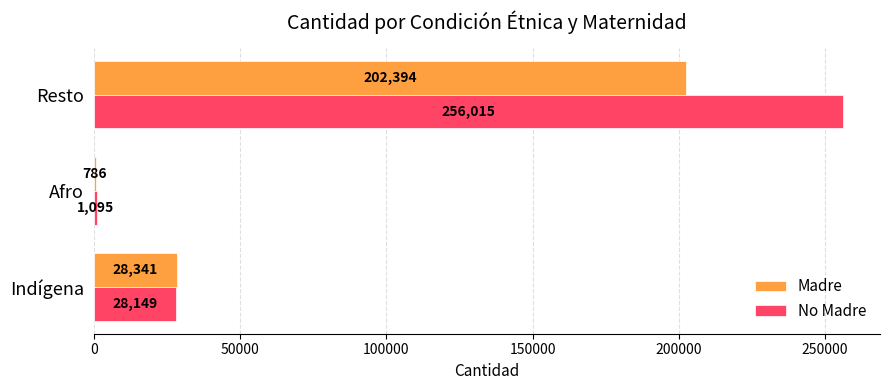

Is the value of Madre at Indígena greater than the value of No Madre at Resto?

No